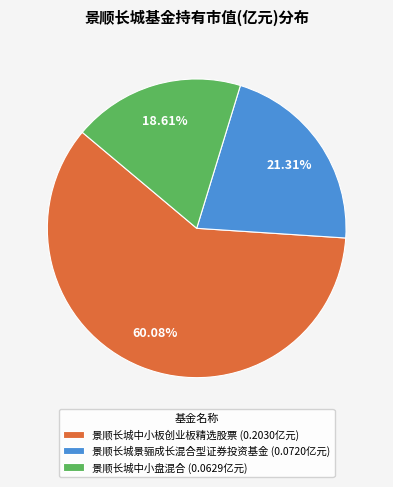

Which has a higher value, 景顺长城中小板创业板精选股票 (0.2030亿元) or 景顺长城景骊成长混合型证券投资基金 (0.0720亿元)?

景顺长城中小板创业板精选股票 (0.2030亿元)